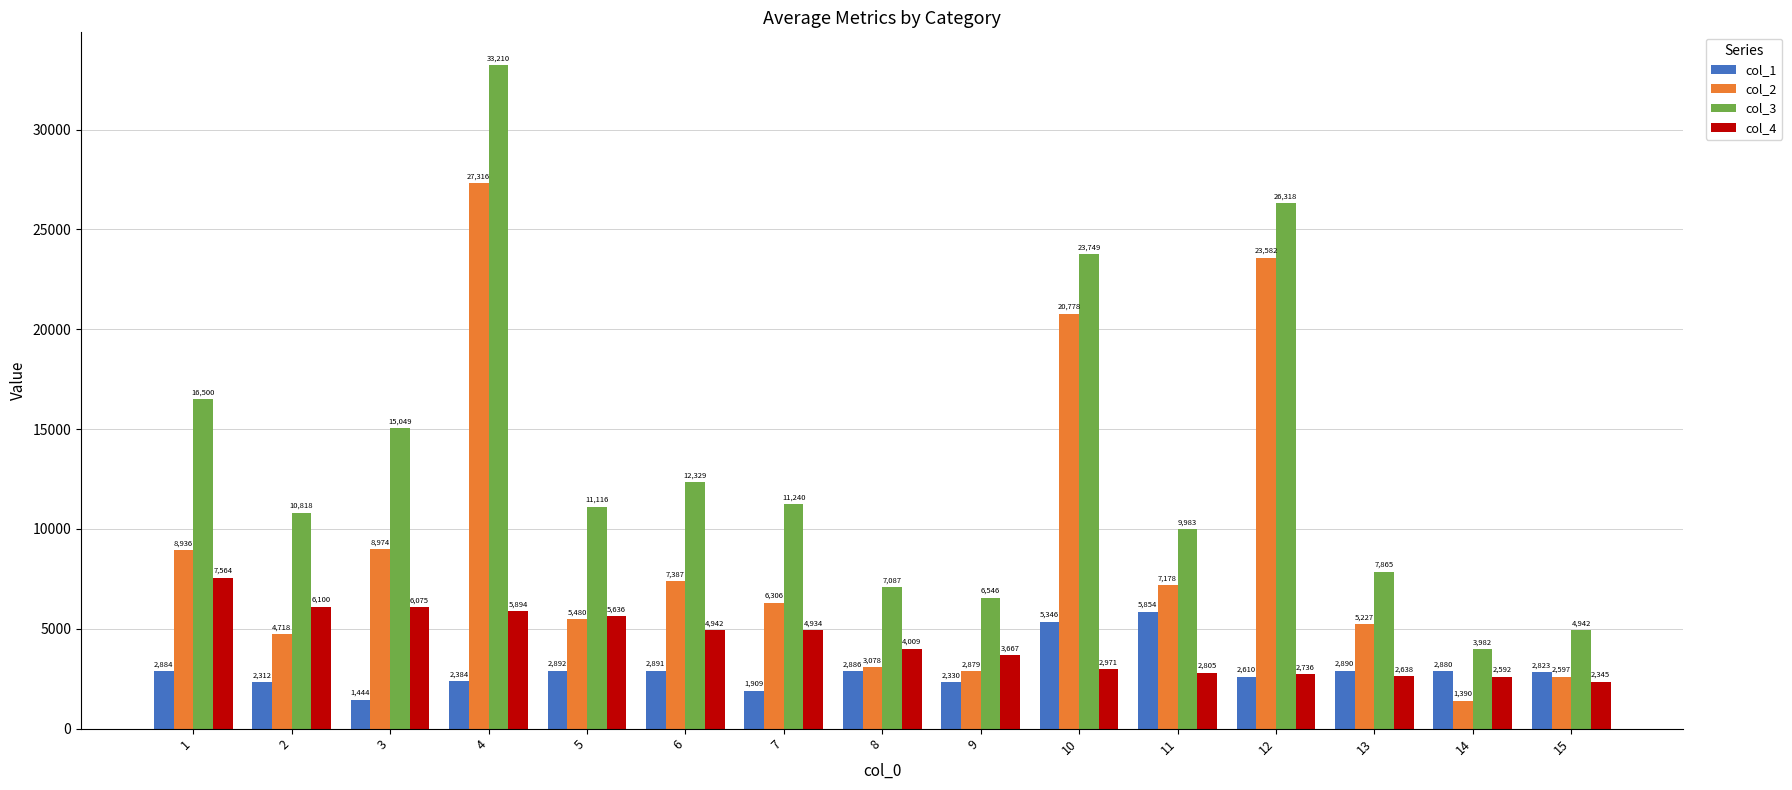

What is the sum of the col_1 values at 7 and 9?

4239